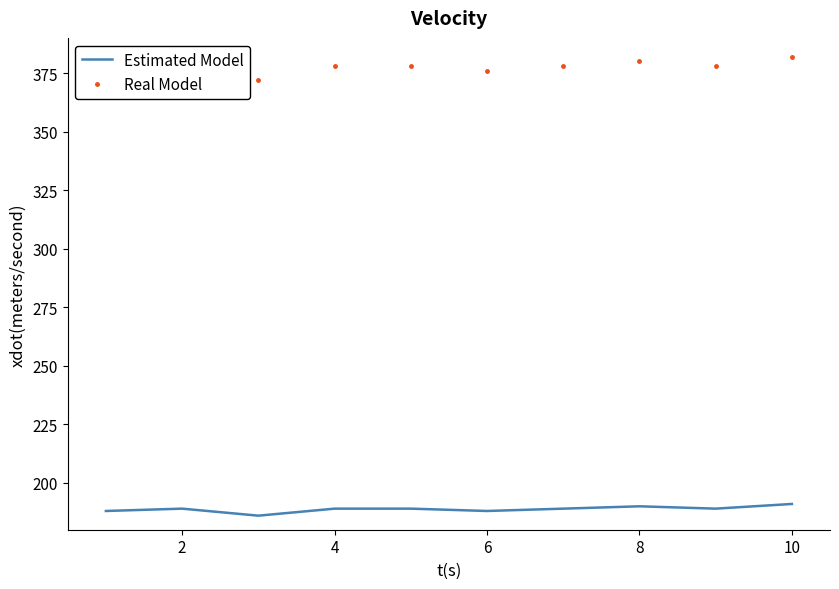

What is the minimum value shown in the chart?

186